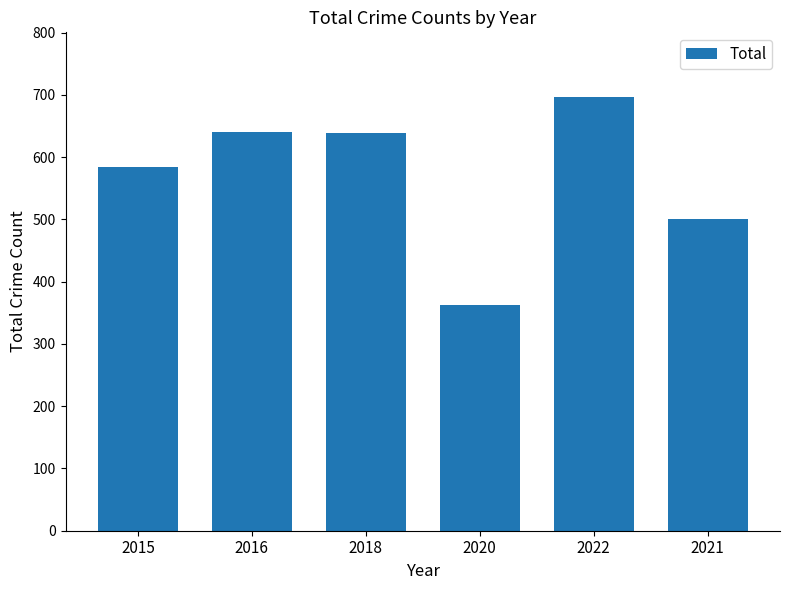

The chart shows a value of 284 at 2018. True or false?

False